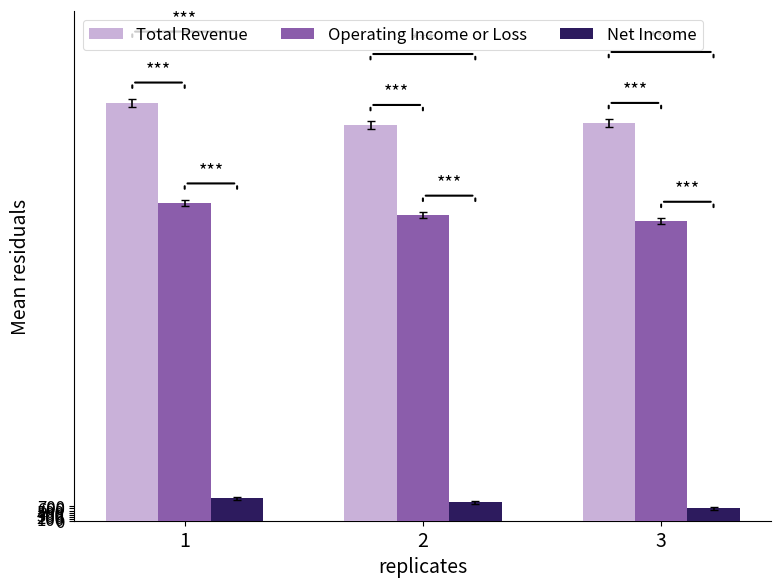

Is the value of Operating Income or Loss at 1 greater than the value of Total Revenue at 2?

No